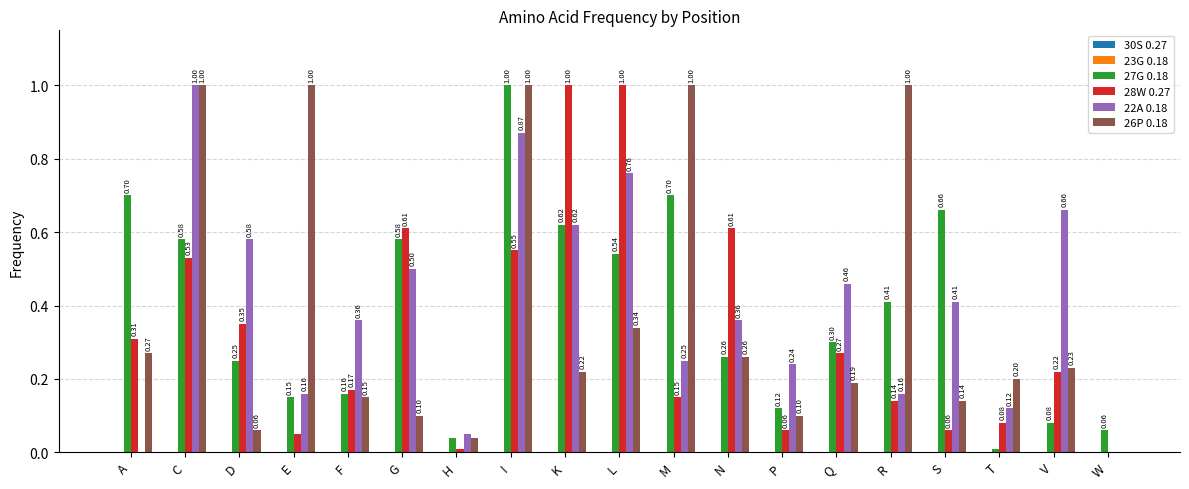

What is the total value across all series at A?

1.3